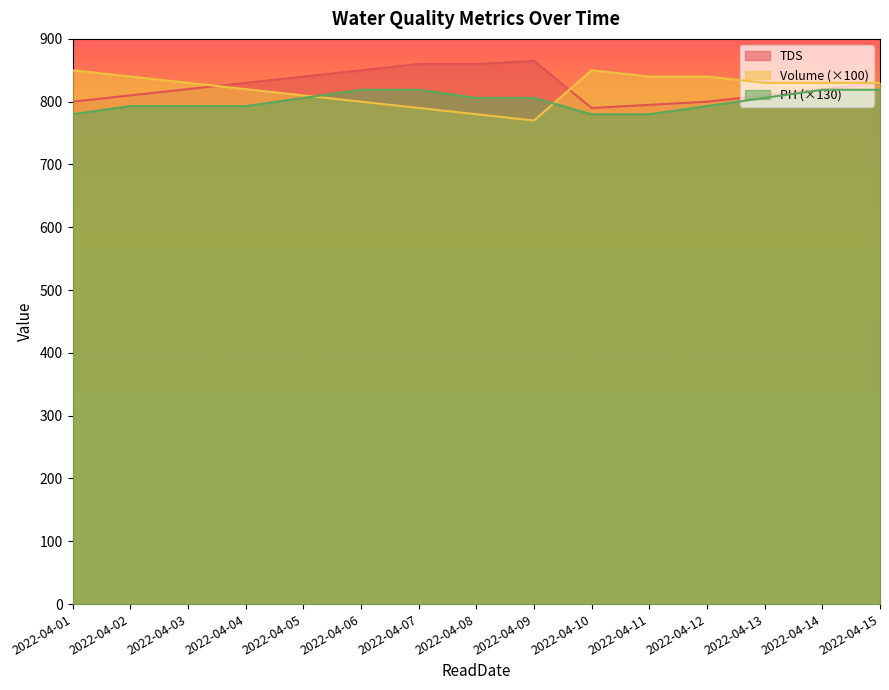

Is the value of TDS at 2022-04-01 greater than the value of PH at 2022-04-11?

Yes